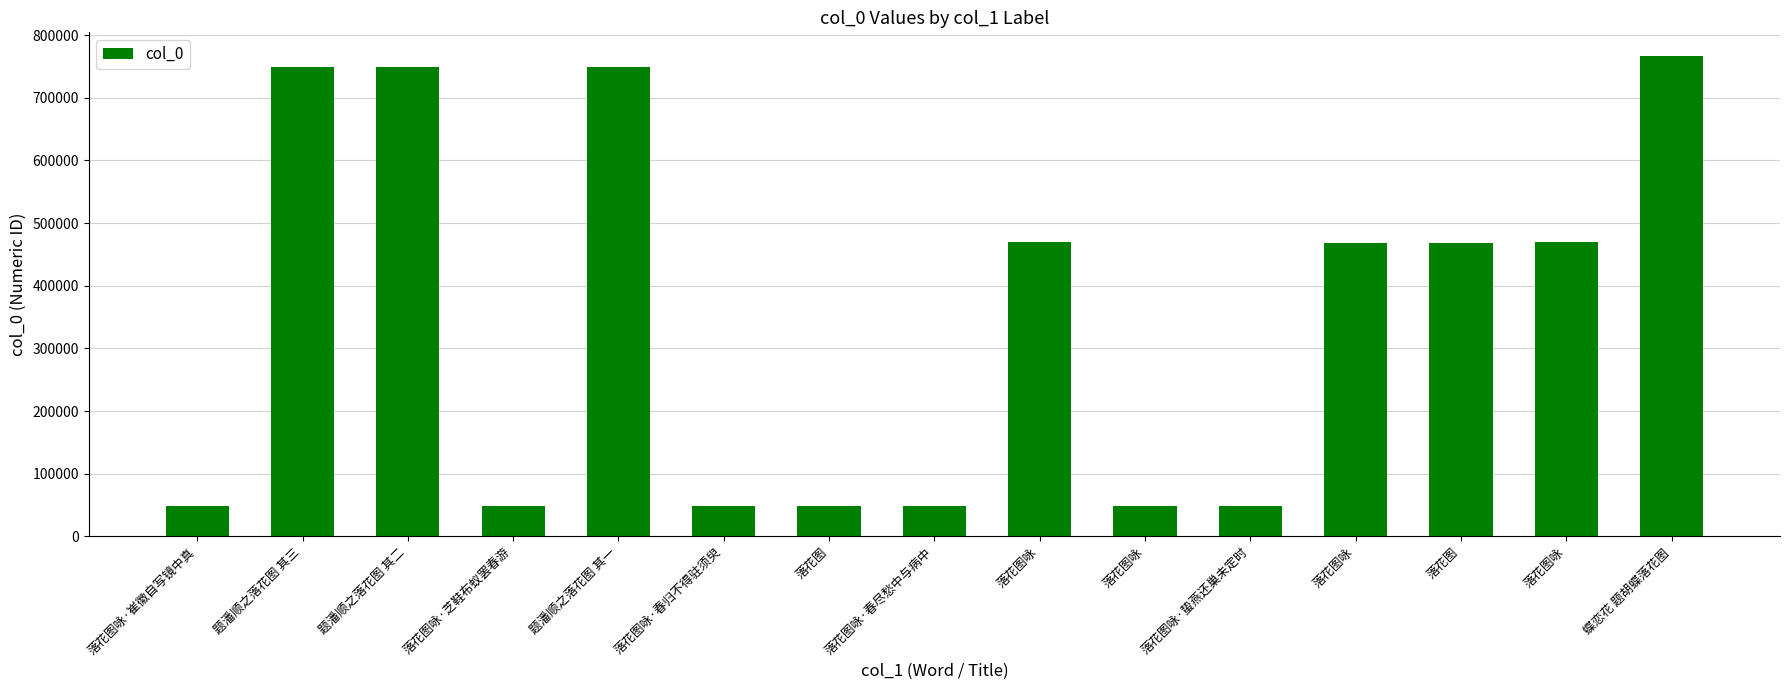

Rank the categories by value from lowest to highest.

落花图咏, 落花图咏·芝鞋布蚁罢春游, 落花图咏·春归不得驻须臾, 落花图咏·蛰燕还巢未定时, 落花图咏·春尽愁中与病中, 落花图咏·崔徽自写镜中真, 落花图, 落花图, 落花图咏, 落花图咏, 落花图咏, 题潘顺之落花图 其一, 题潘顺之落花图 其二, 题潘顺之落花图 其三, 蝶恋花 题胡蝶落花图